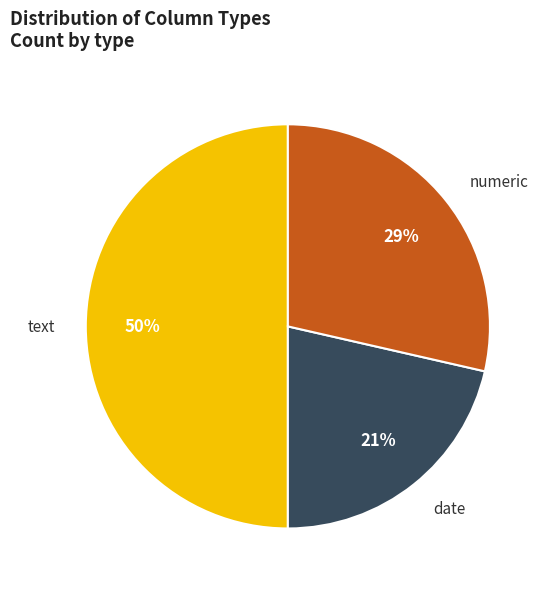

How many slices are in this pie chart?

3